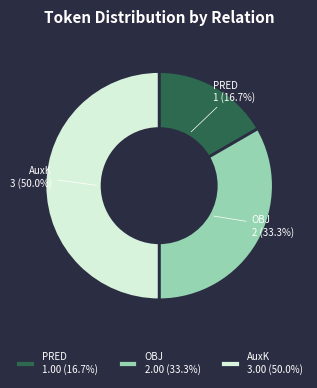

Between AuxK and OBJ, which is larger?

AuxK